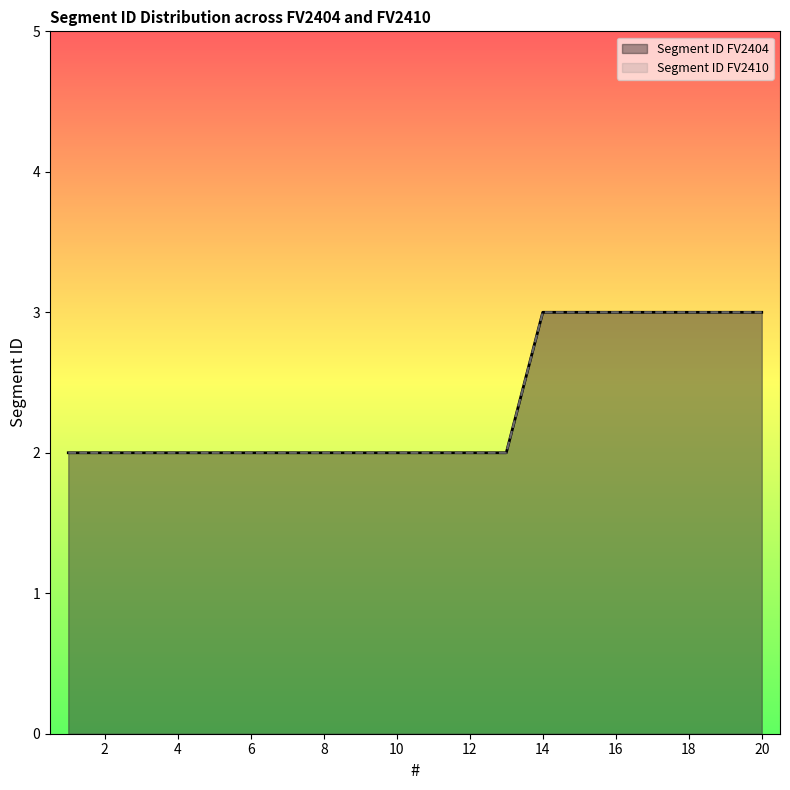

Between 20 and 9, which is larger?

20